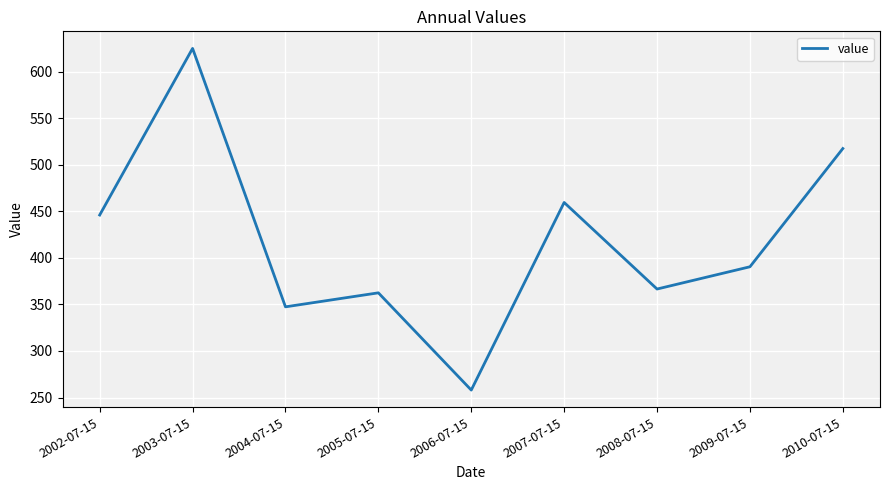

Reading right to left, transcribe all the data shown in this chart.

2010-07-15=517.5	2009-07-15=390.5	2008-07-15=366.6	2007-07-15=459.6	2006-07-15=258.0	2005-07-15=362.5	2004-07-15=347.4	2003-07-15=625.1	2002-07-15=446.1